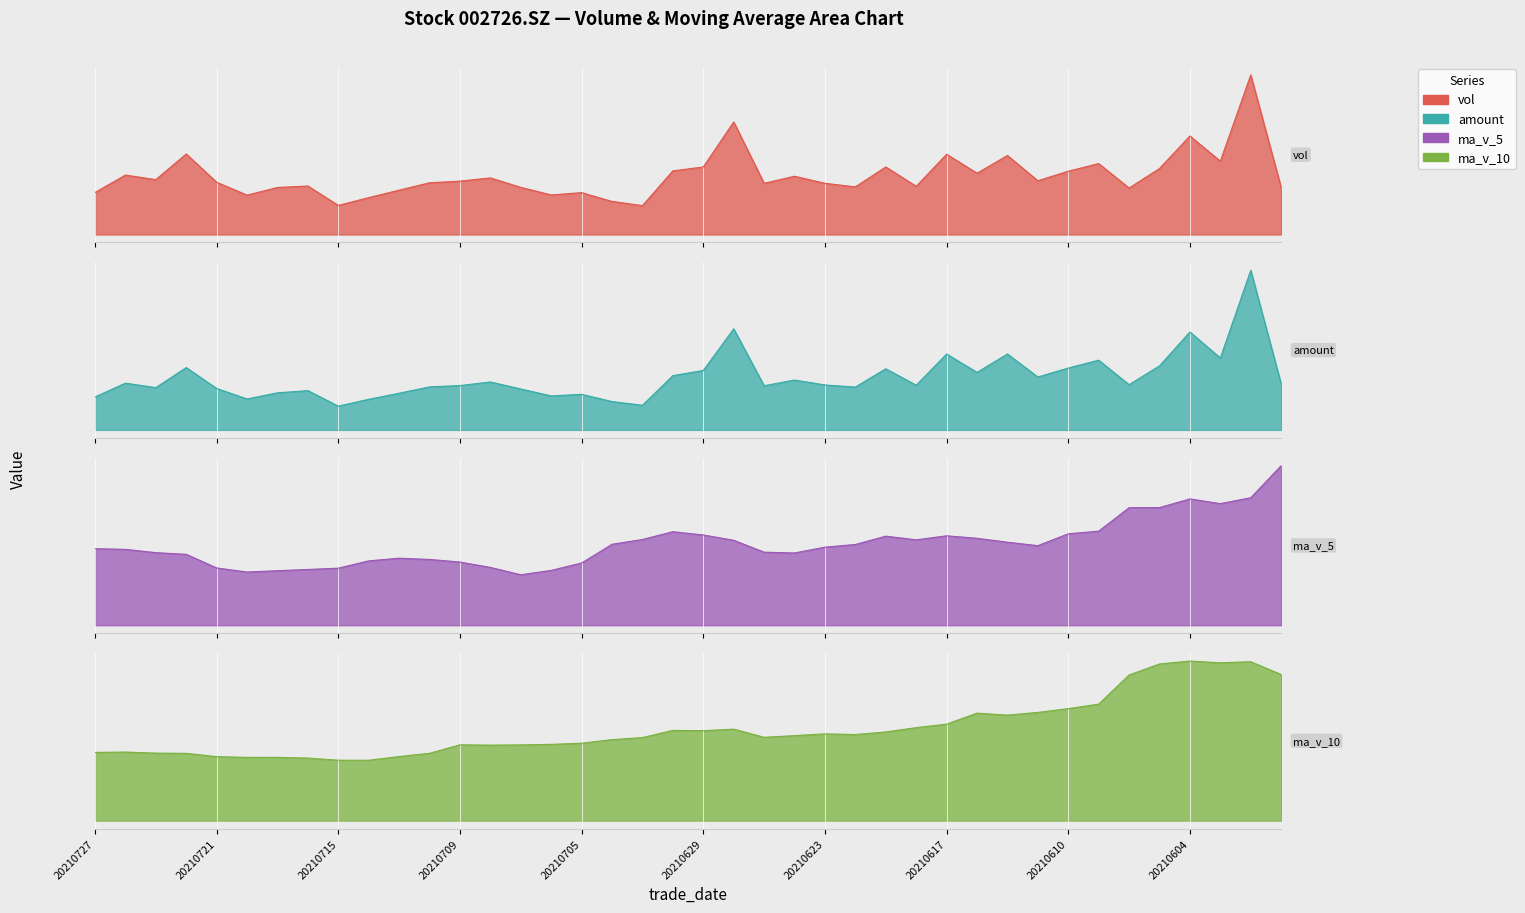

What is the sum of all vol values?

3177144.5